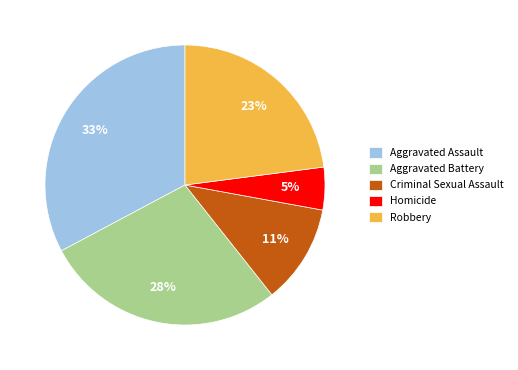

What is the ratio of the value at Aggravated Battery to the value at Robbery?

1.2